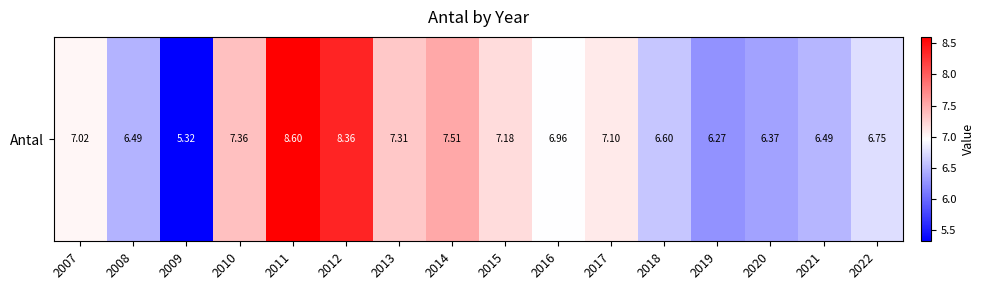

Reading left to right, extract all data points from this chart.

2007=7.0	2008=6.5	2009=5.3	2010=7.4	2011=8.6	2012=8.4	2013=7.3	2014=7.5	2015=7.2	2016=7.0	2017=7.1	2018=6.6	2019=6.3	2020=6.4	2021=6.5	2022=6.7